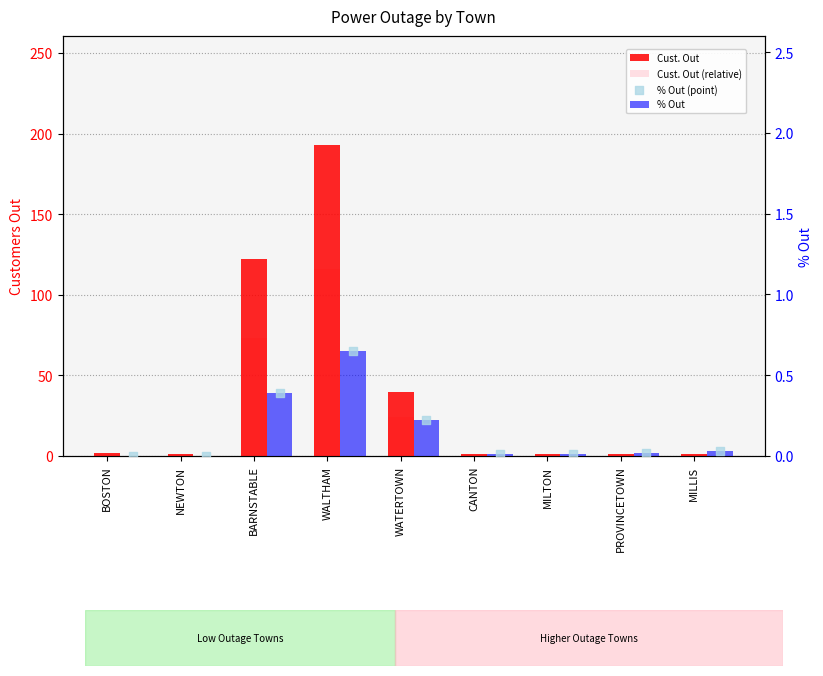

Which series has the largest total across all categories?

Cust. Out